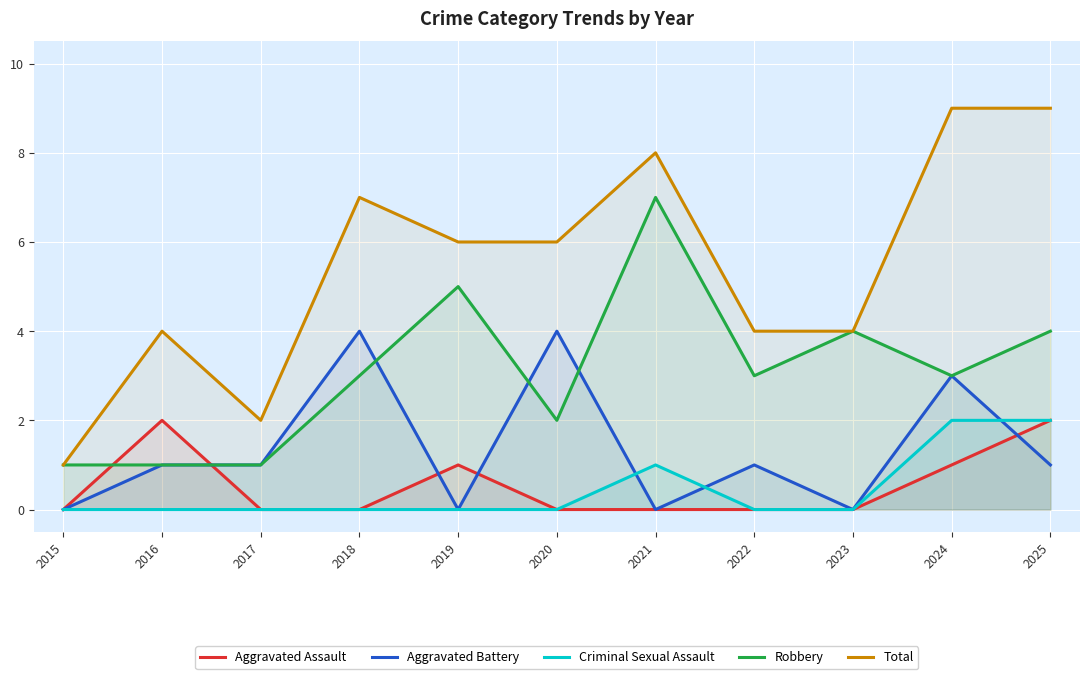

True or false: Aggravated Assault and Total intersect in this chart.

False